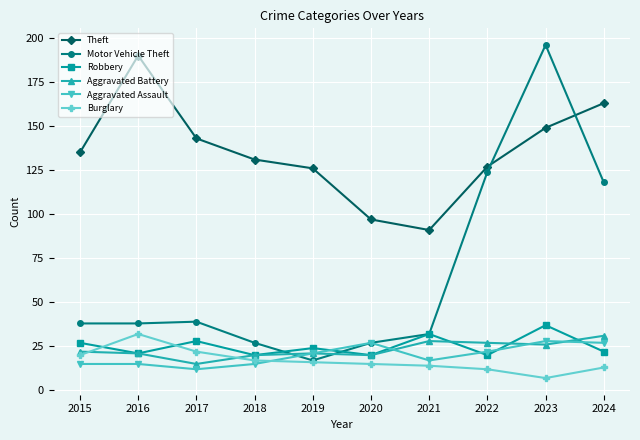

True or false: Aggravated Assault and Theft cross at least once.

False